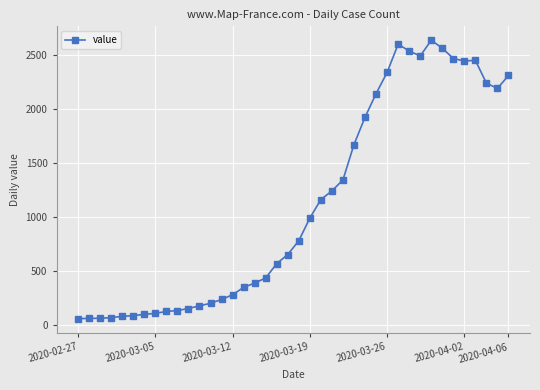

What is the greatest value displayed?

2640